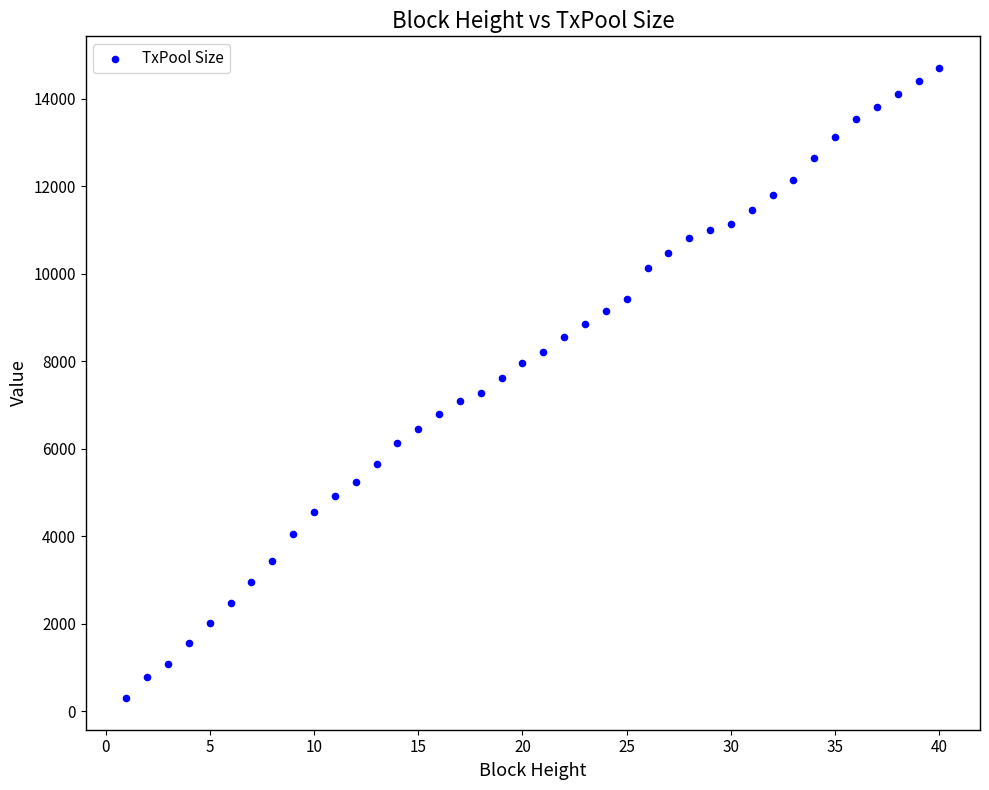

What is the range of Y values (max minus min)?

14406